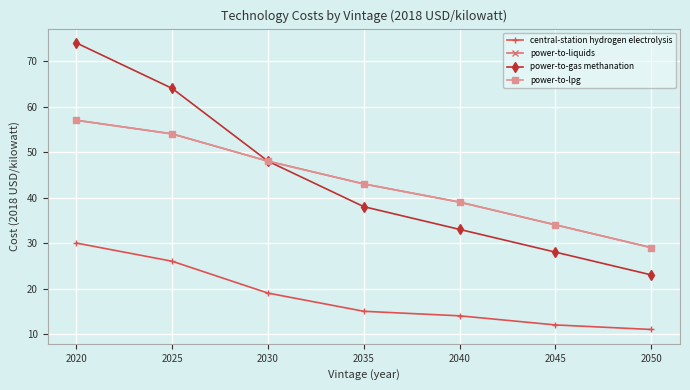

Does the chart have visible grid lines?

Yes